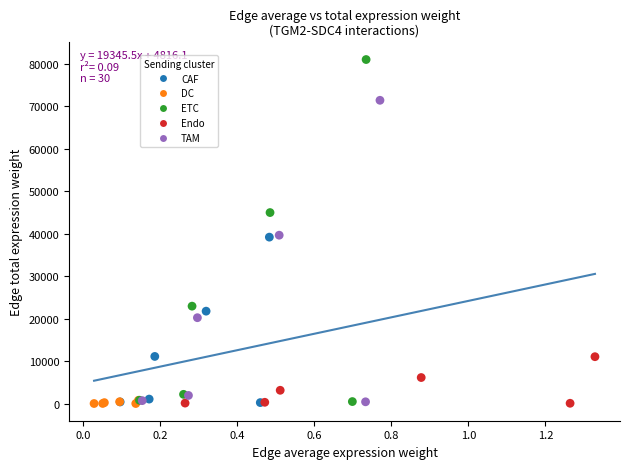

Which series has the widest spread of Y values?

ETC